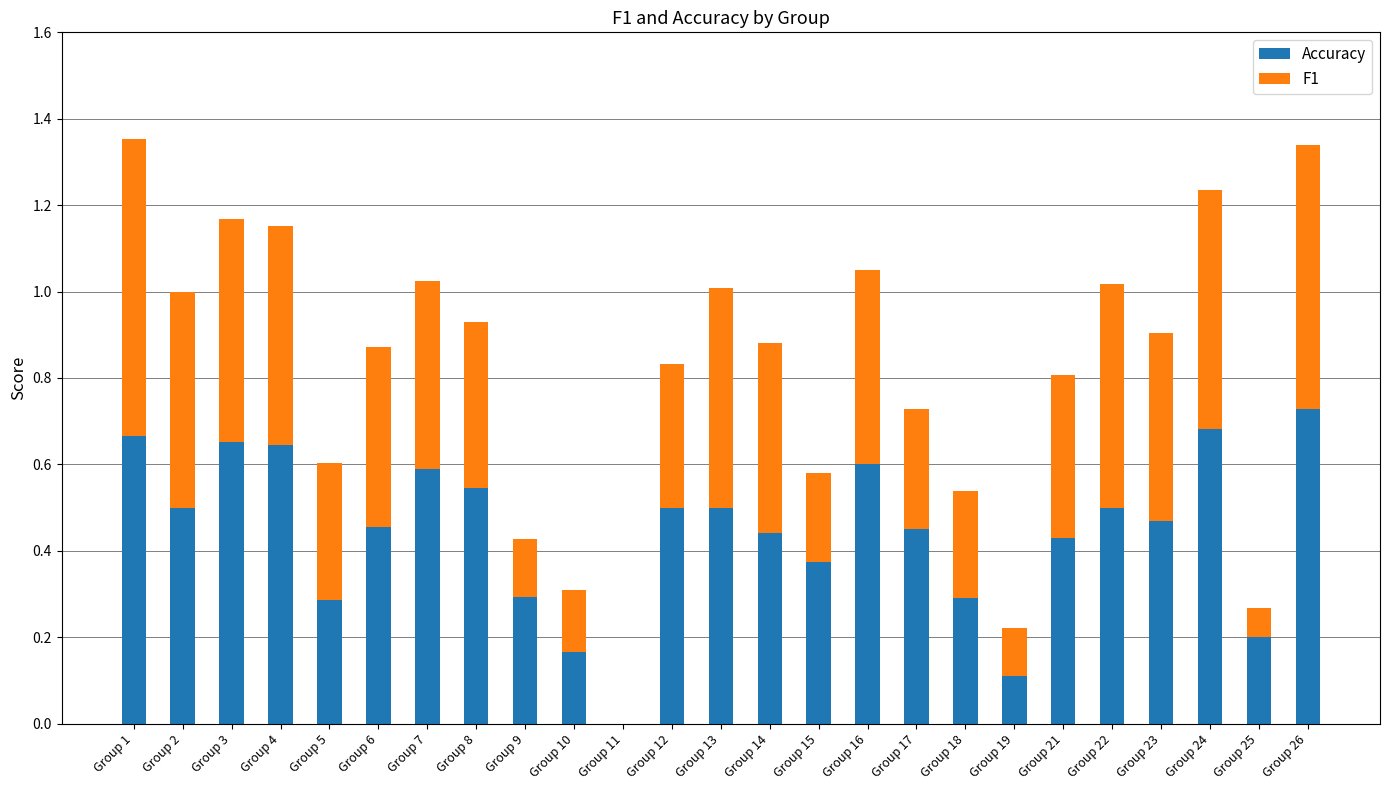

At which label does Accuracy reach its peak?

Group 26